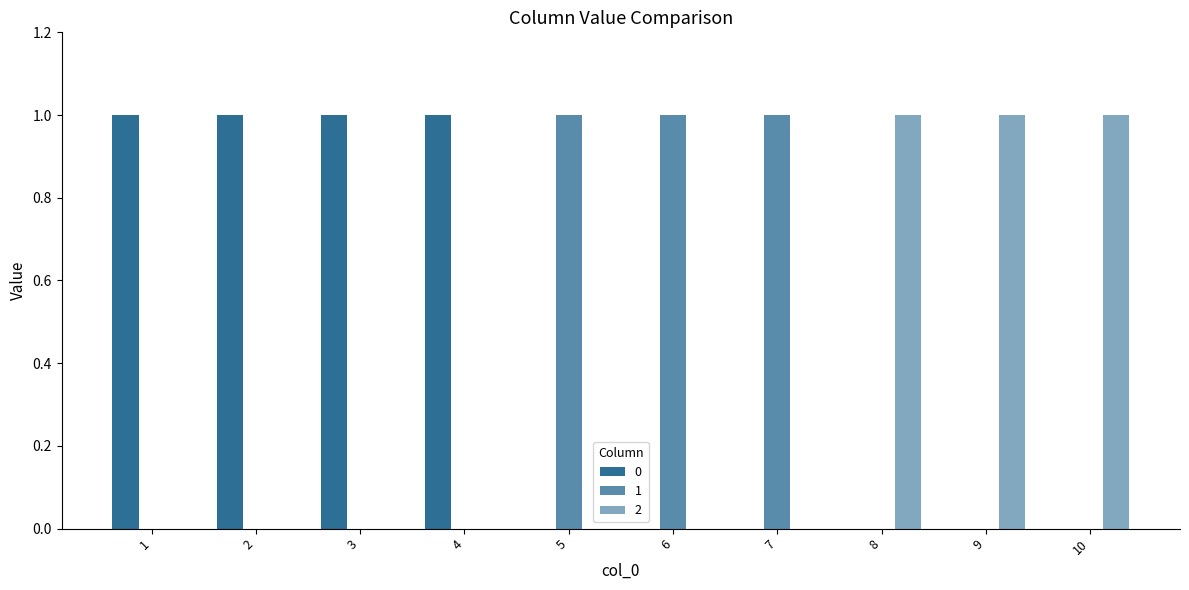

Does the chart contain stacked bars?

No